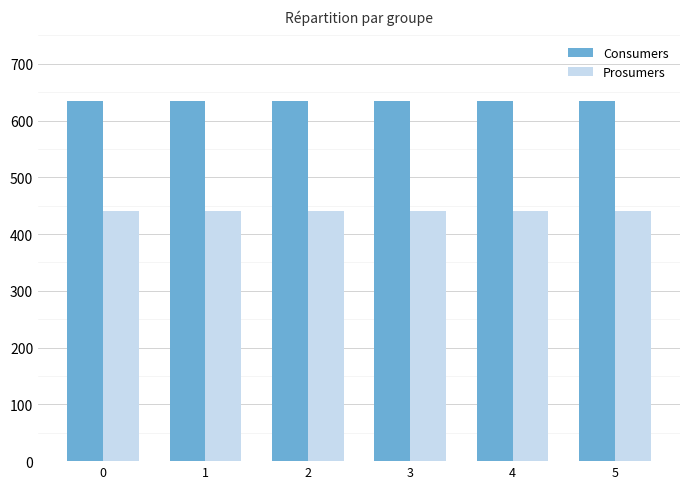

Rank the series at 5 from highest to lowest value.

Consumers, Prosumers